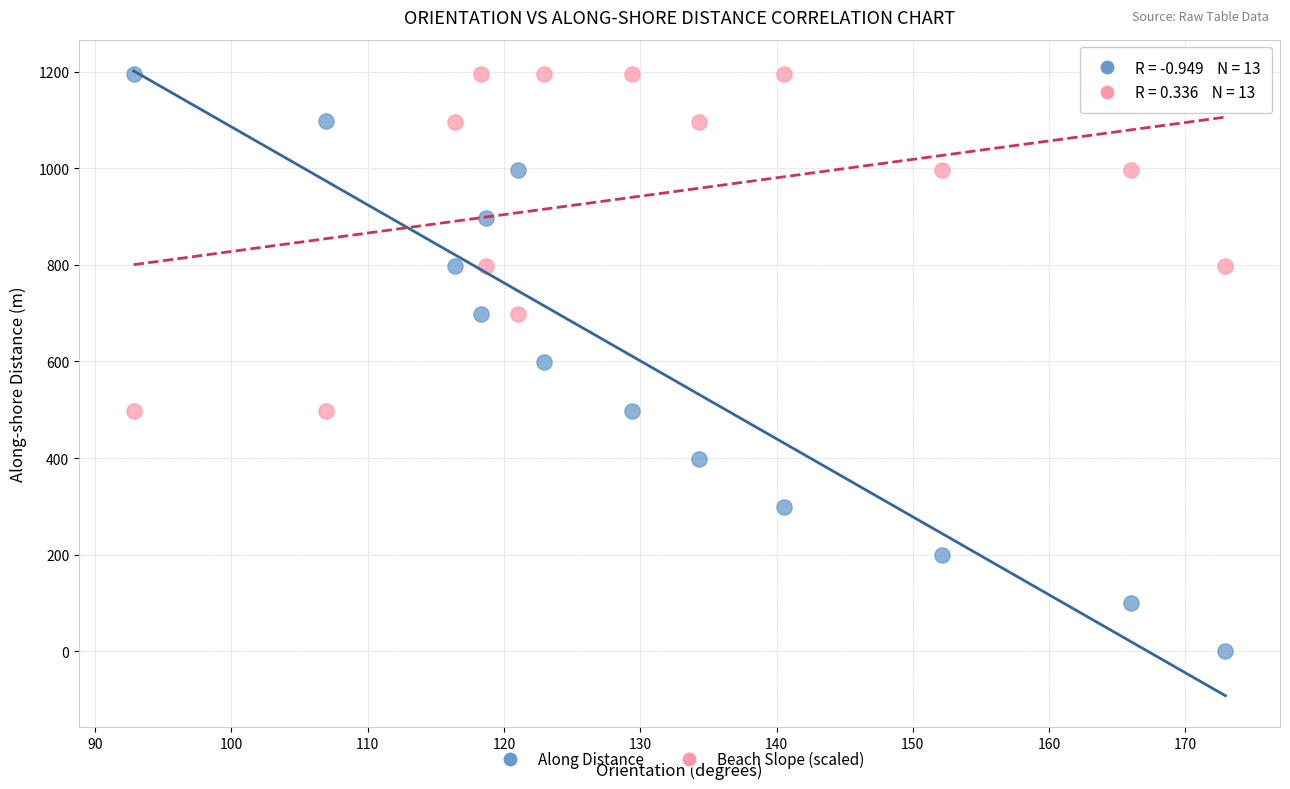

Which series reaches the minimum Y coordinate?

Along Distance